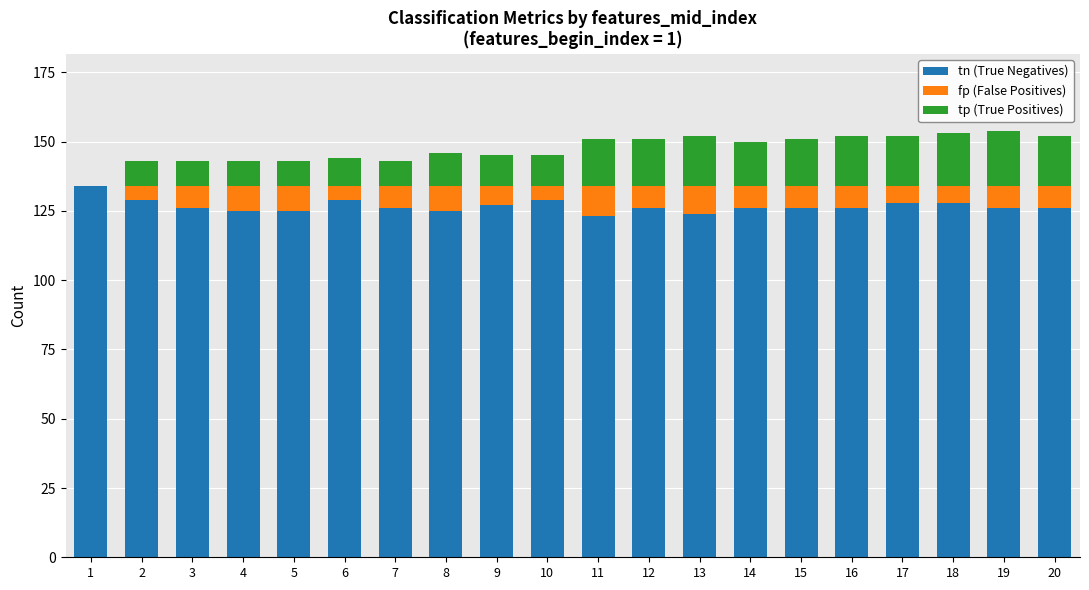

True or false: fp (False Positives) has a value of 5 at 2.

True